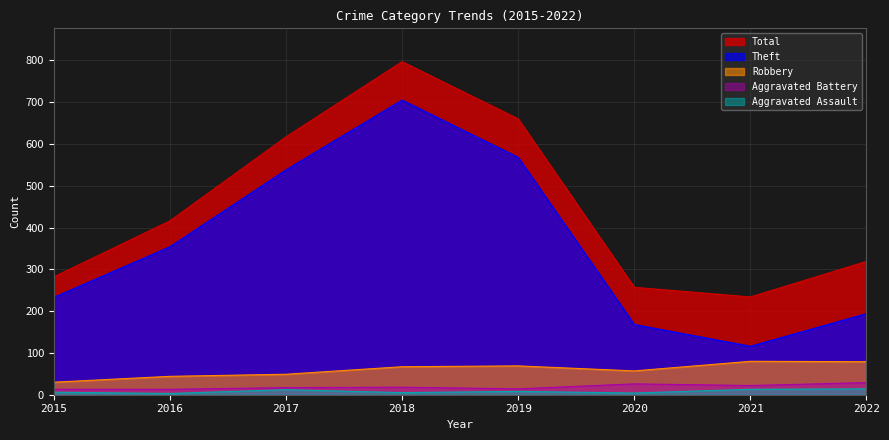

Which category has the highest value in the Theft series?

2018